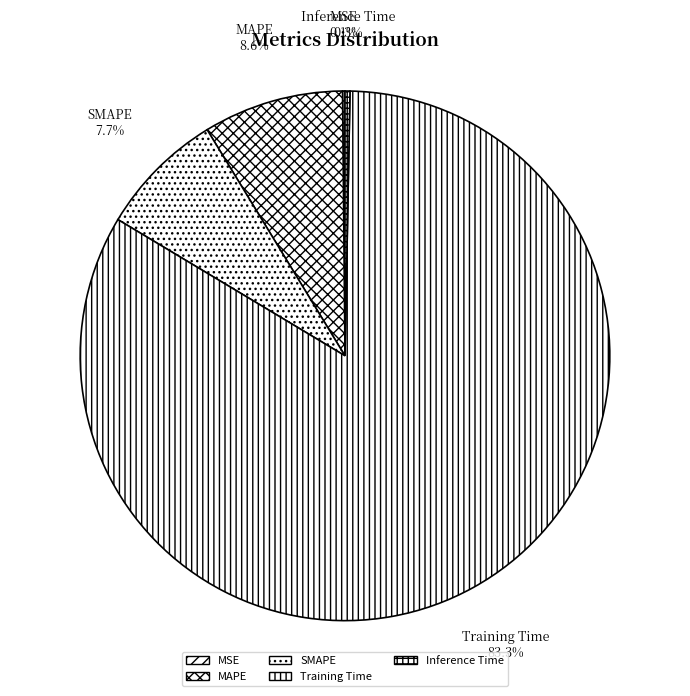

What is the largest slice in the pie chart?

Training Time